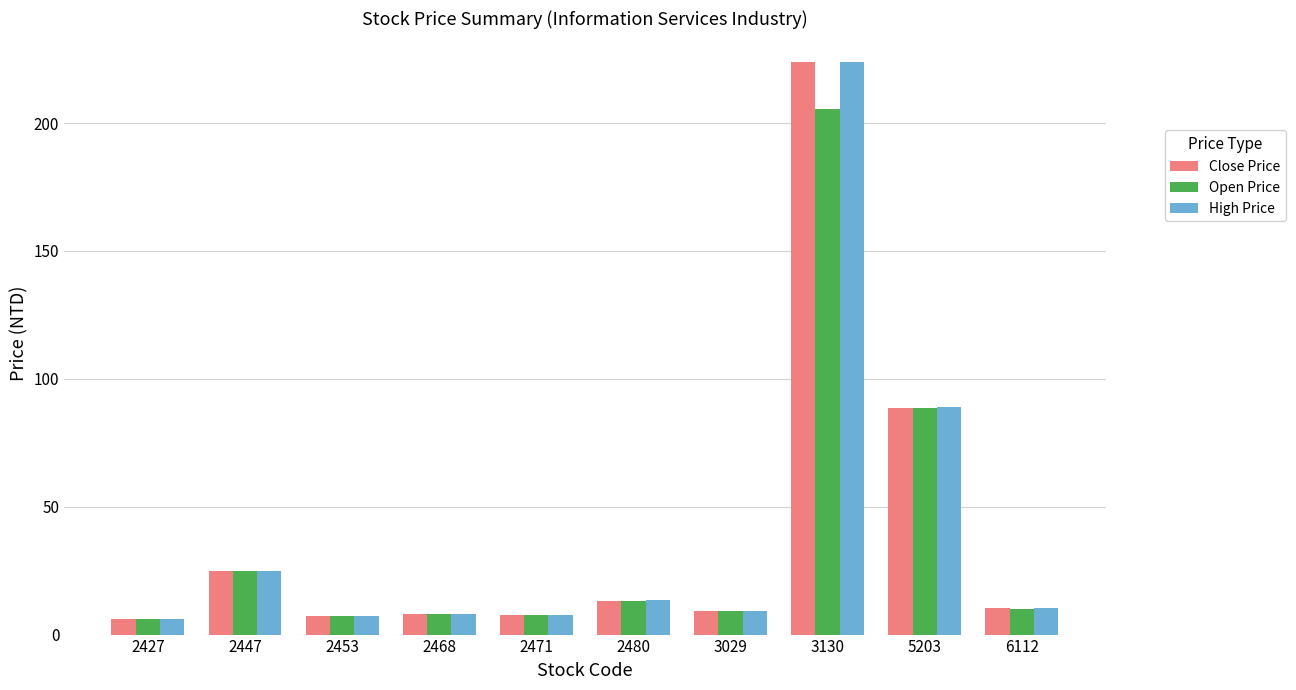

What is the smallest value displayed?

6.2